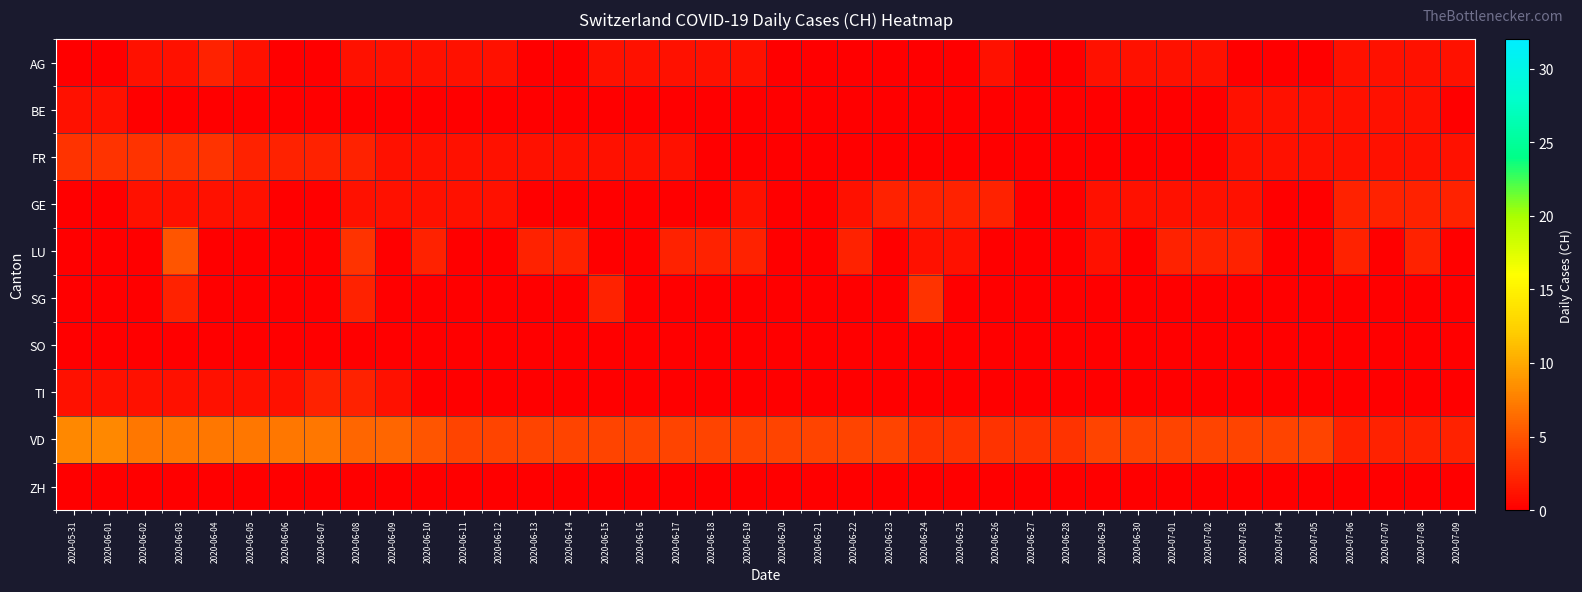

Which series has the largest range (max minus min)?

VD